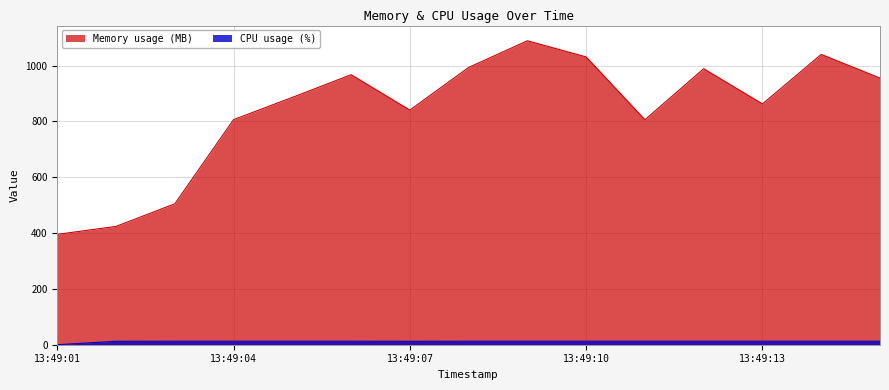

True or false: Memory usage (MB) and CPU usage (%) intersect in this chart.

False